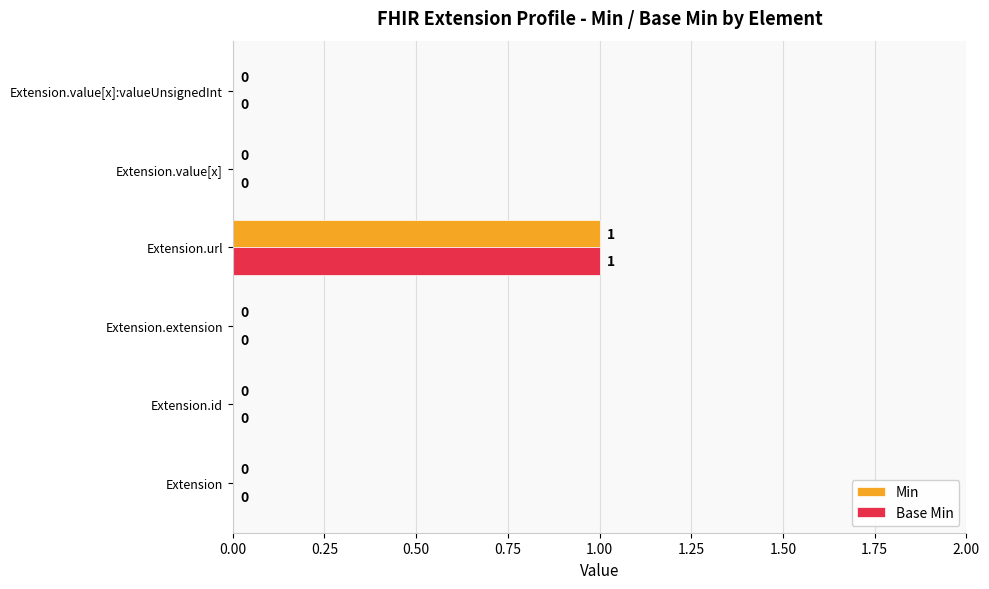

What is the maximum value for Base Min?

1